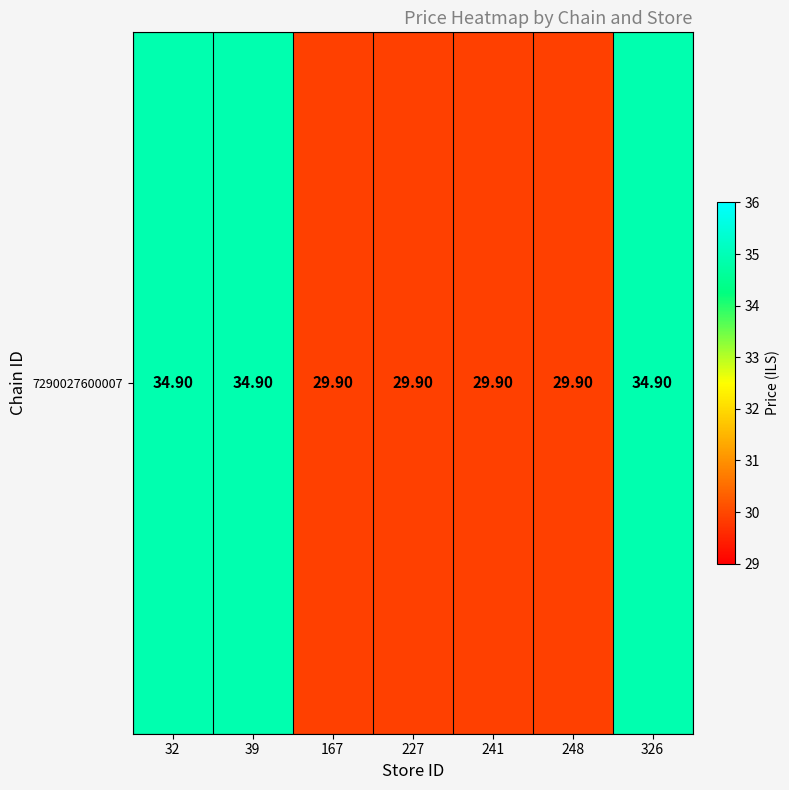

What is the change in value from 227 to 326?

+5.0